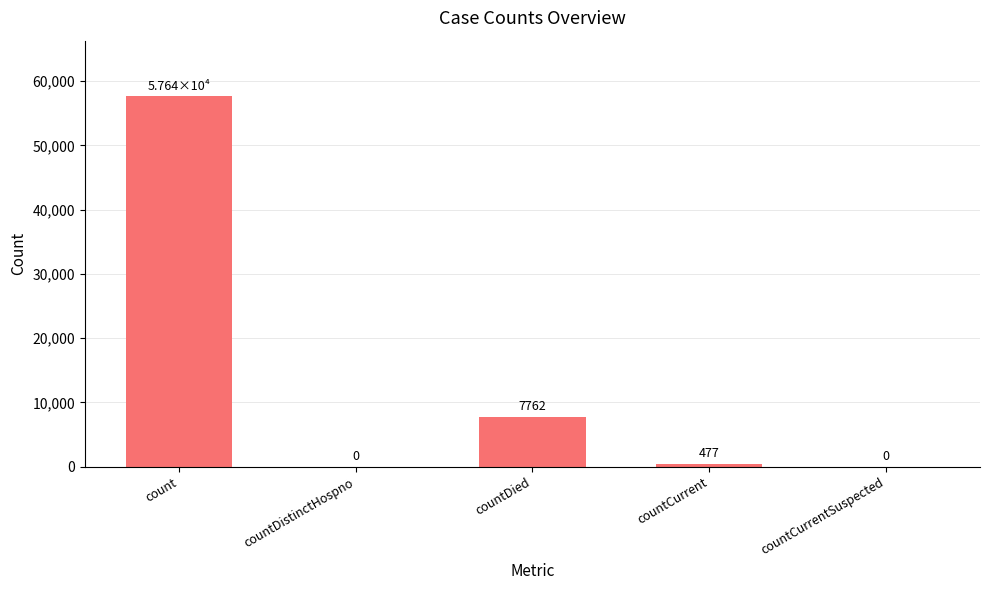

What is the average value?

13176